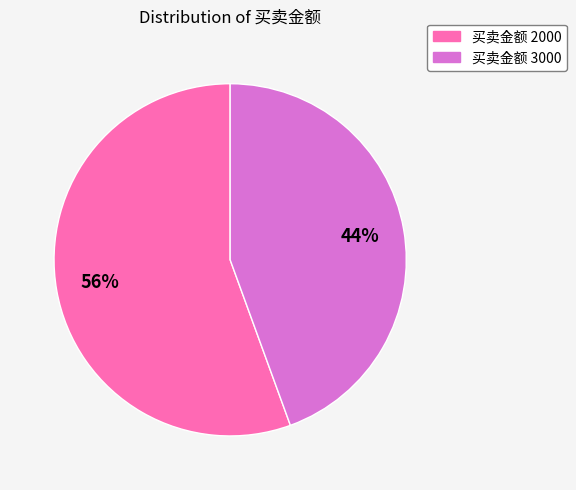

Is there a majority slice in this chart?

Yes